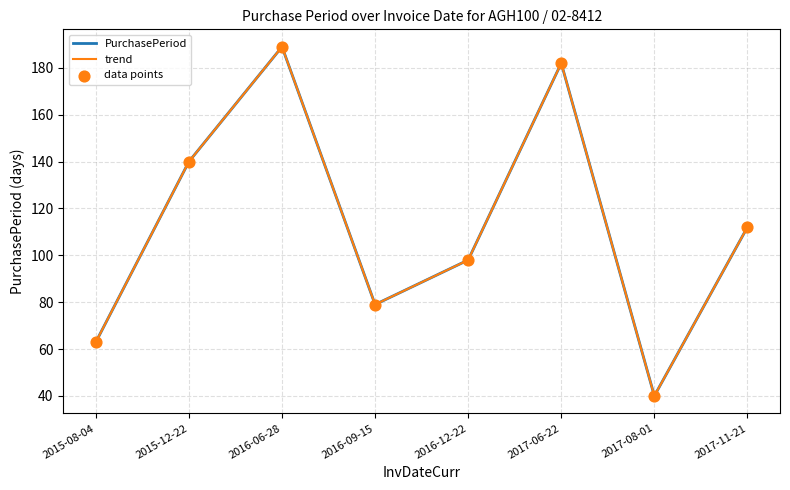

Is this an area chart (filled region under the line)?

No